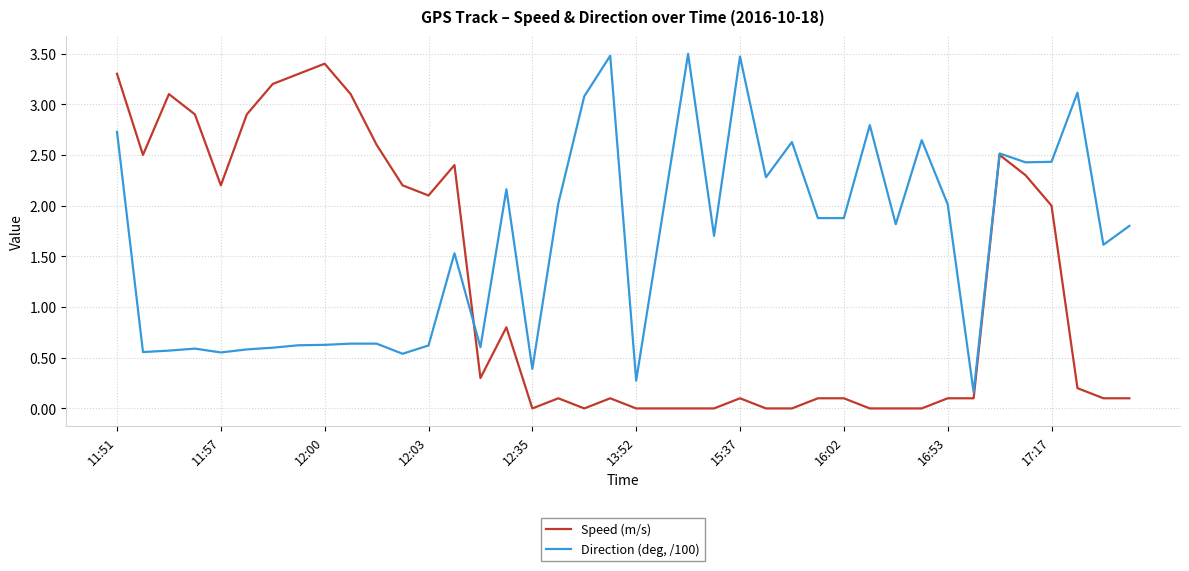

Does the chart display data point markers on the line(s)?

No